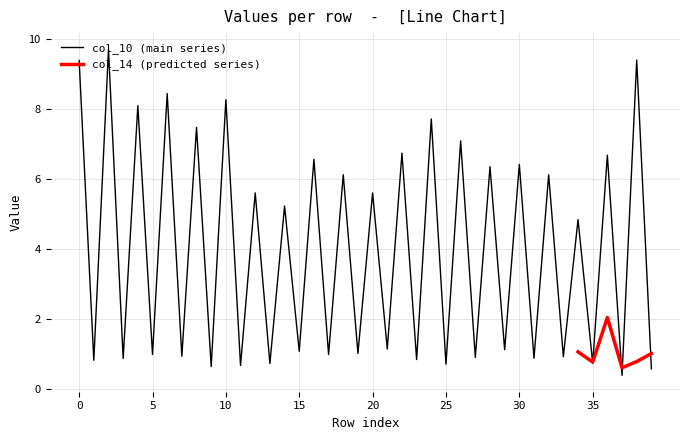

What is the highest value of the col_10 (main series) series?

9.7